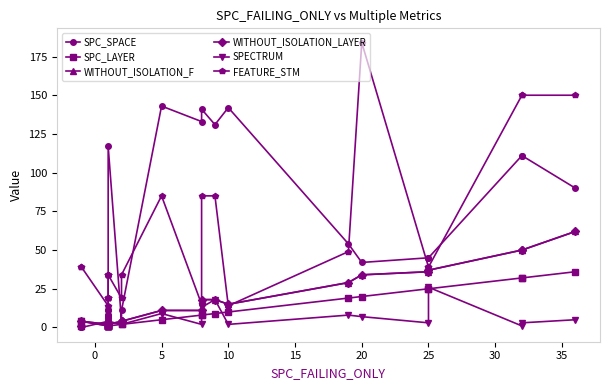

Is the value of SPECTRUM at 20 greater than the value of WITHOUT_ISOLATION_F at 20?

No